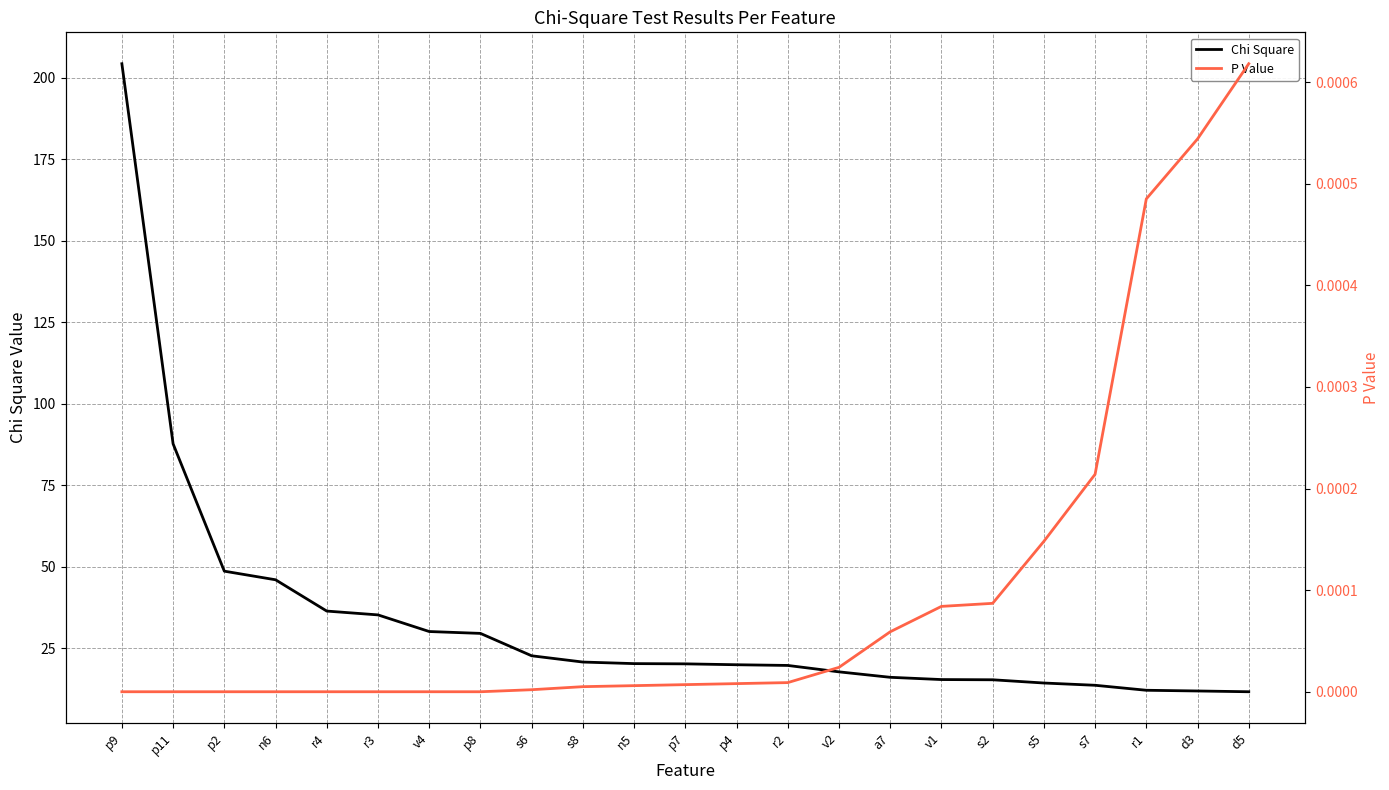

True or false: P Value and Chi Square cross at least once.

False